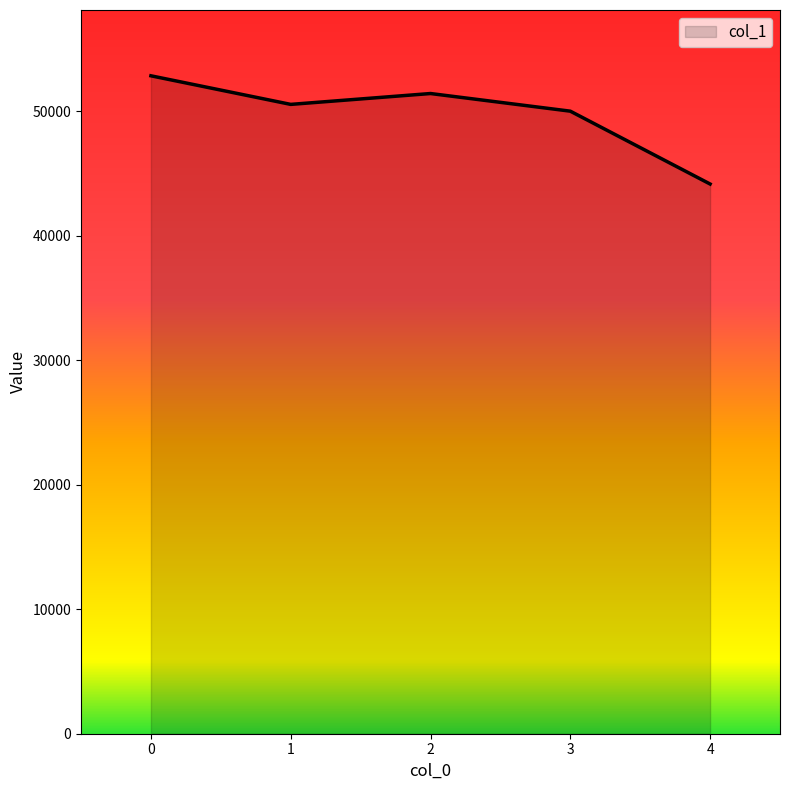

Reading left to right, extract all data points from this chart.

0=52836	1=50540	2=51412	3=49995	4=44145